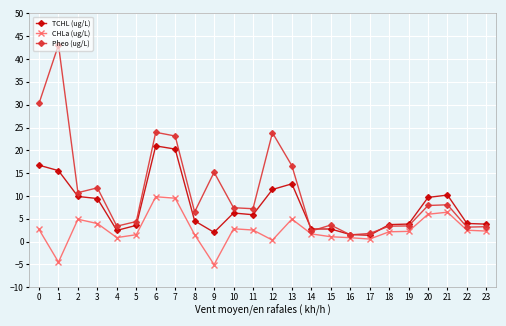

List the series in order of their peak value, highest first.

Pheo (ug/L), TCHL (ug/L), CHLa (ug/L)